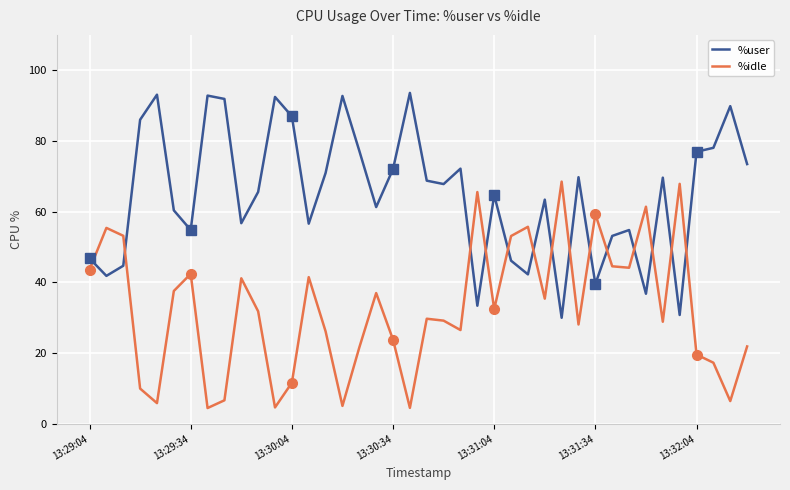

What position from the right is 11?

29